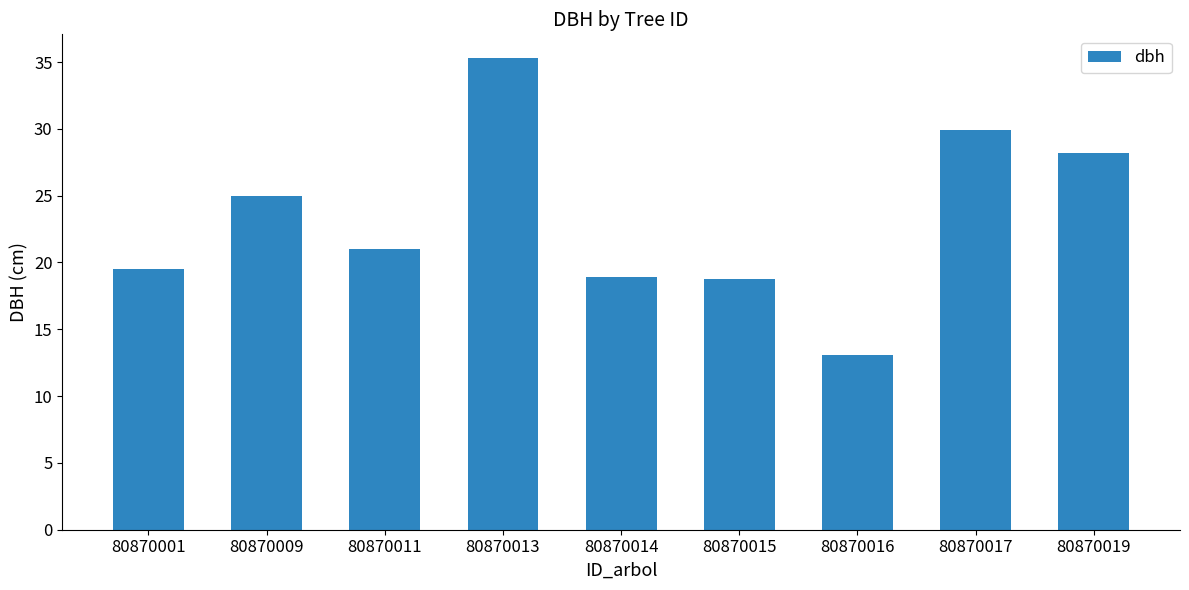

Which label corresponds to the largest value in the chart?

80870013